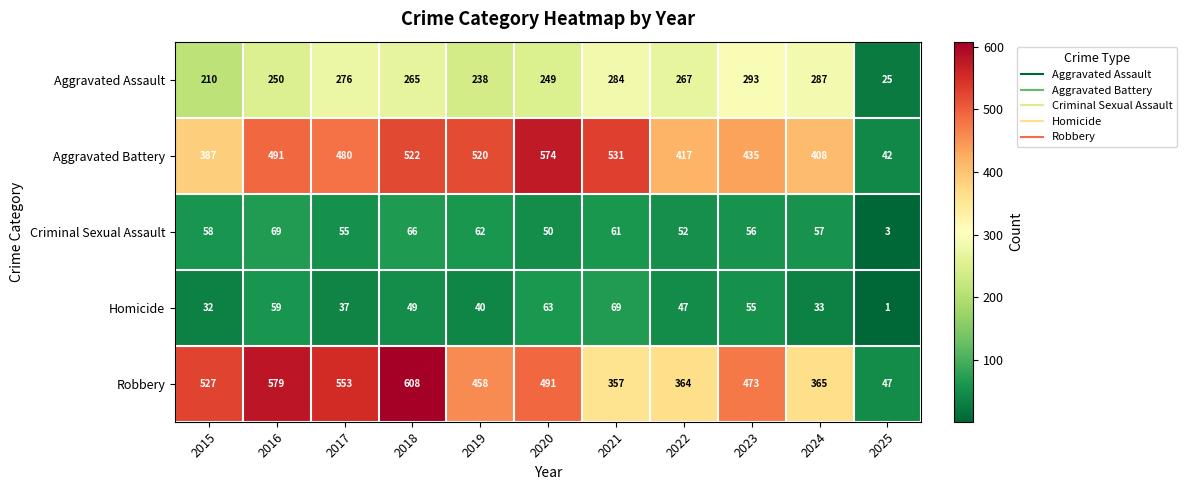

The Aggravated Assault series shows 420 at 2016. True or false?

False